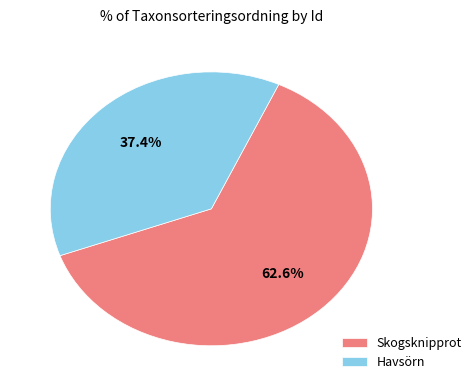

Between Havsörn and Skogsknipprot, which is larger?

Skogsknipprot